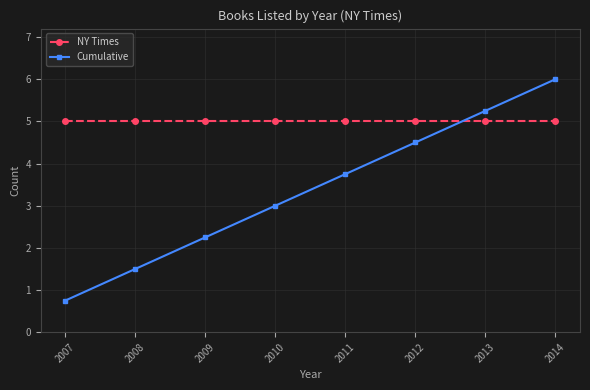

How many times do Cumulative and NY Times cross each other?

1